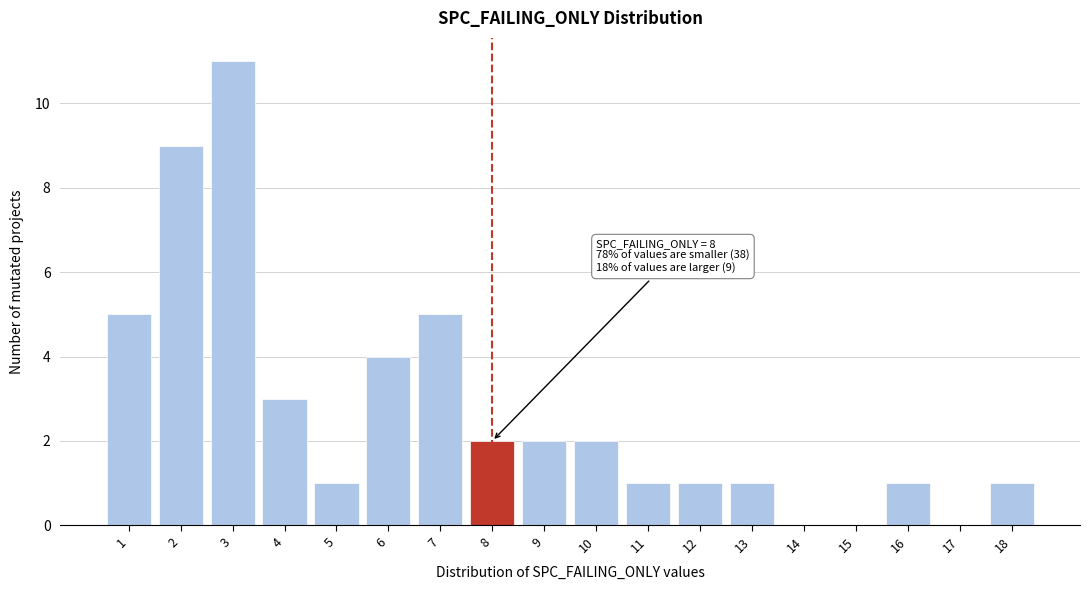

Over which range of the x-axis is the bar tallest?

2.5 to 3.5